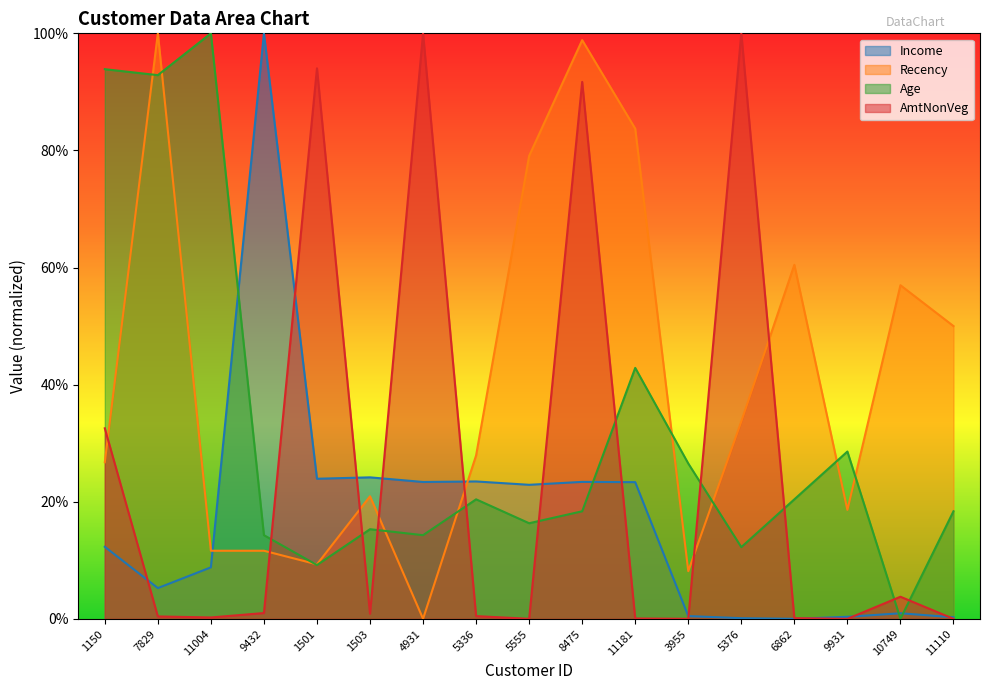

How many intersections are there between AmtNonVeg and Age?

10